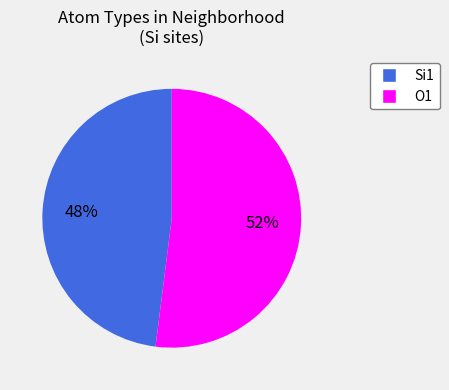

To the nearest percent, what is the average slice percentage?

50%